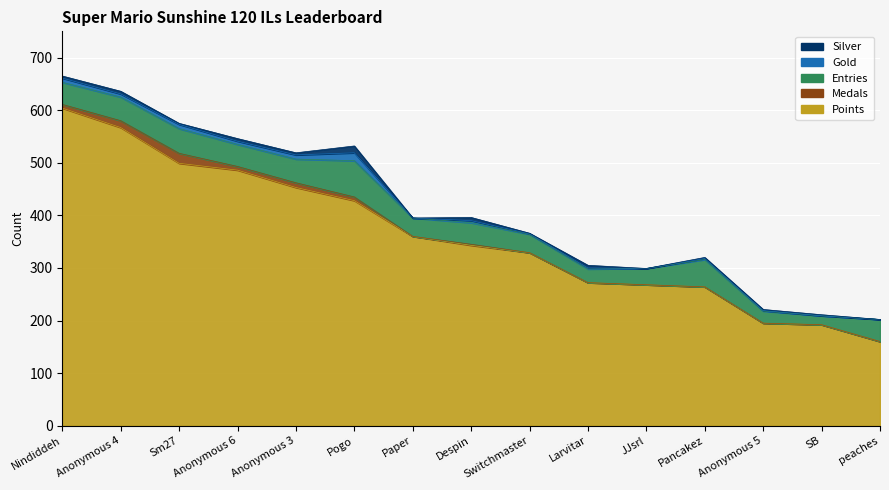

What is the label of the 14th point from the right?

Anonymous 4